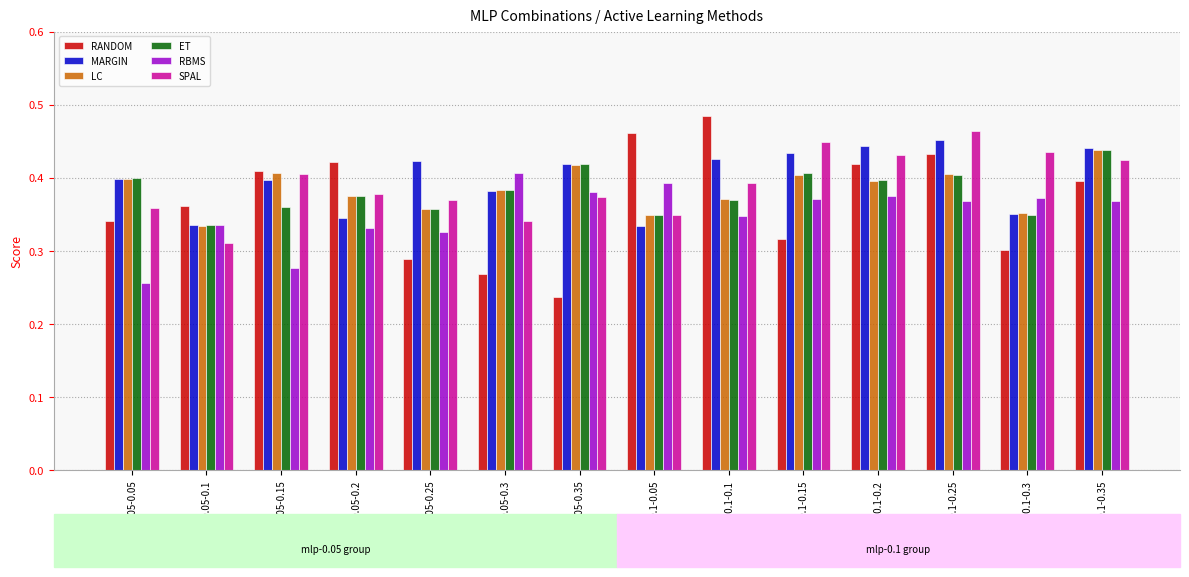

Where is RBMS nearest to the value 0?

mlp-0.05-0.05